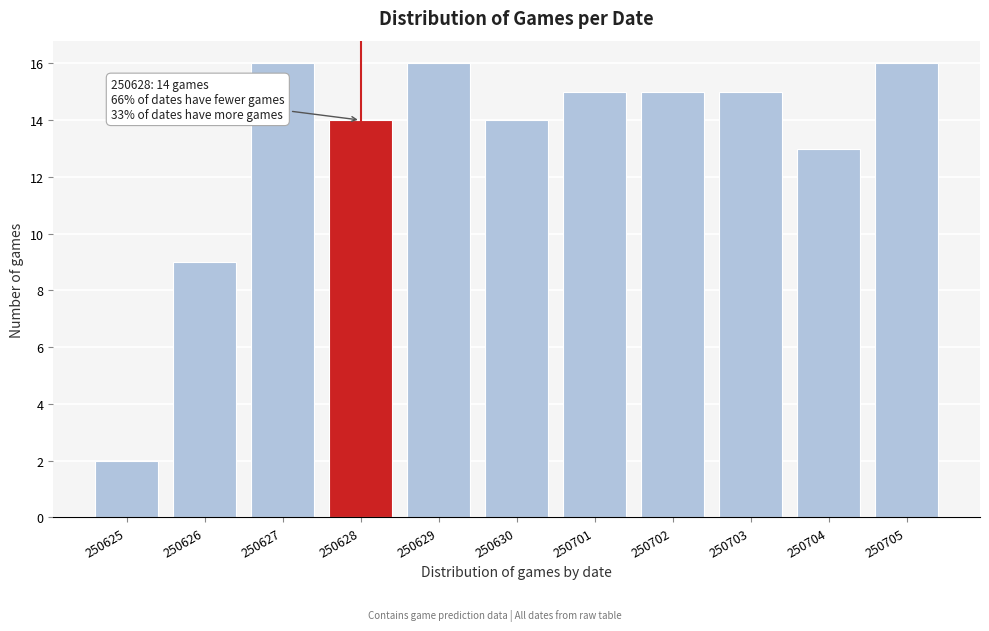

Reading right to left, extract all data points from this chart.

16	13	15	15	15	14	16	14	16	9	2